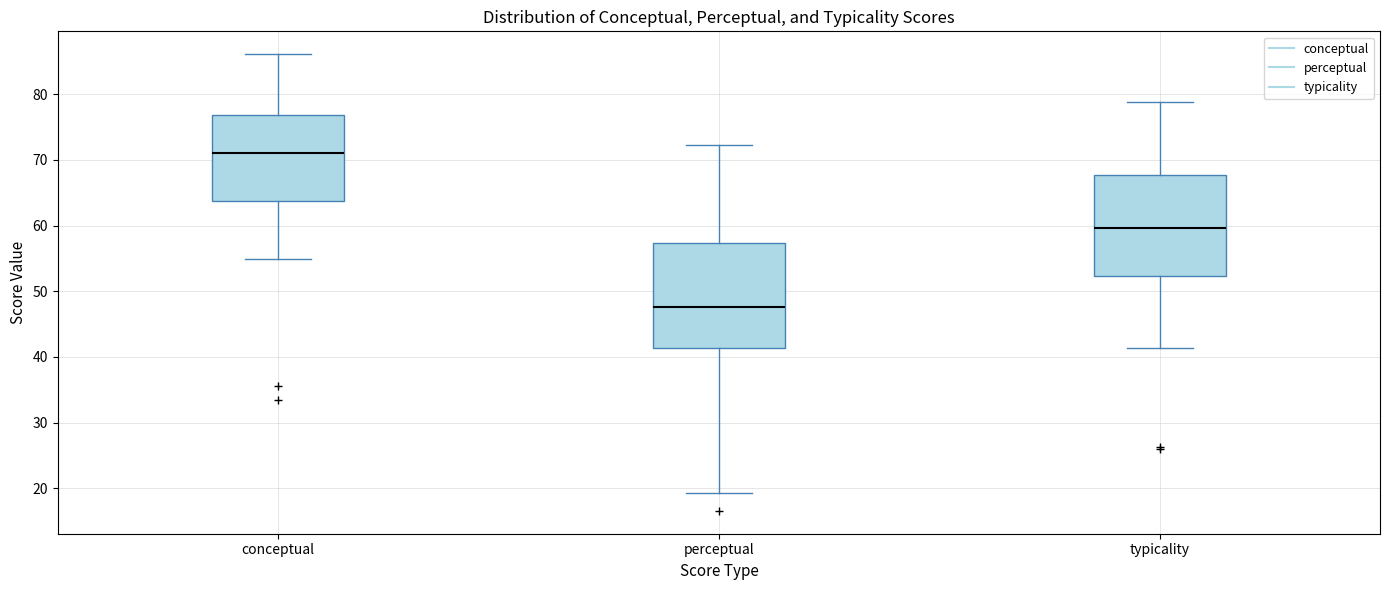

Which box has the lowest median line?

perceptual